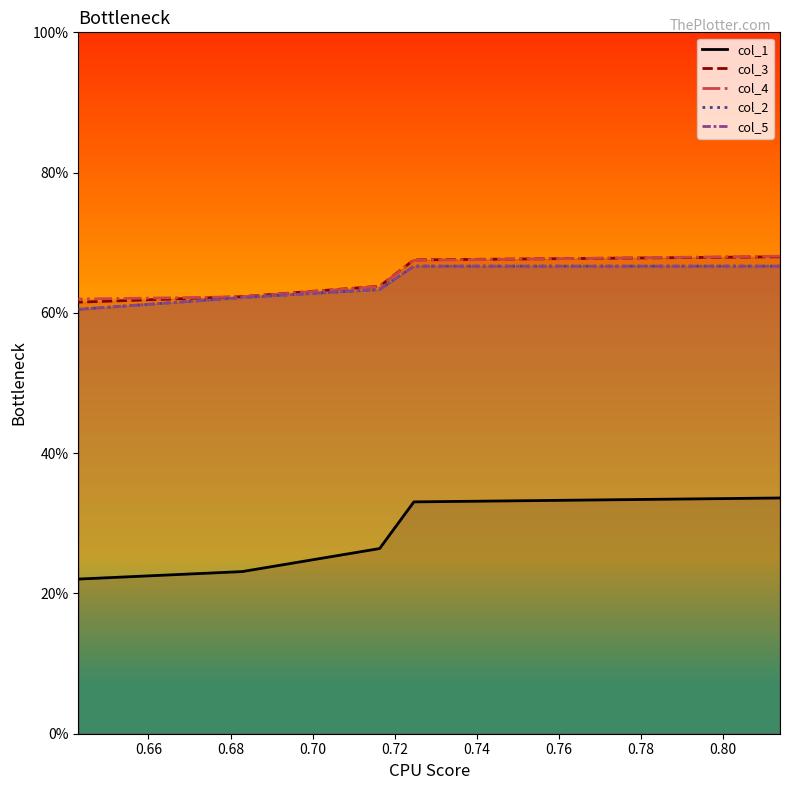

What value does the col_4 series have at 0.70?

0.6